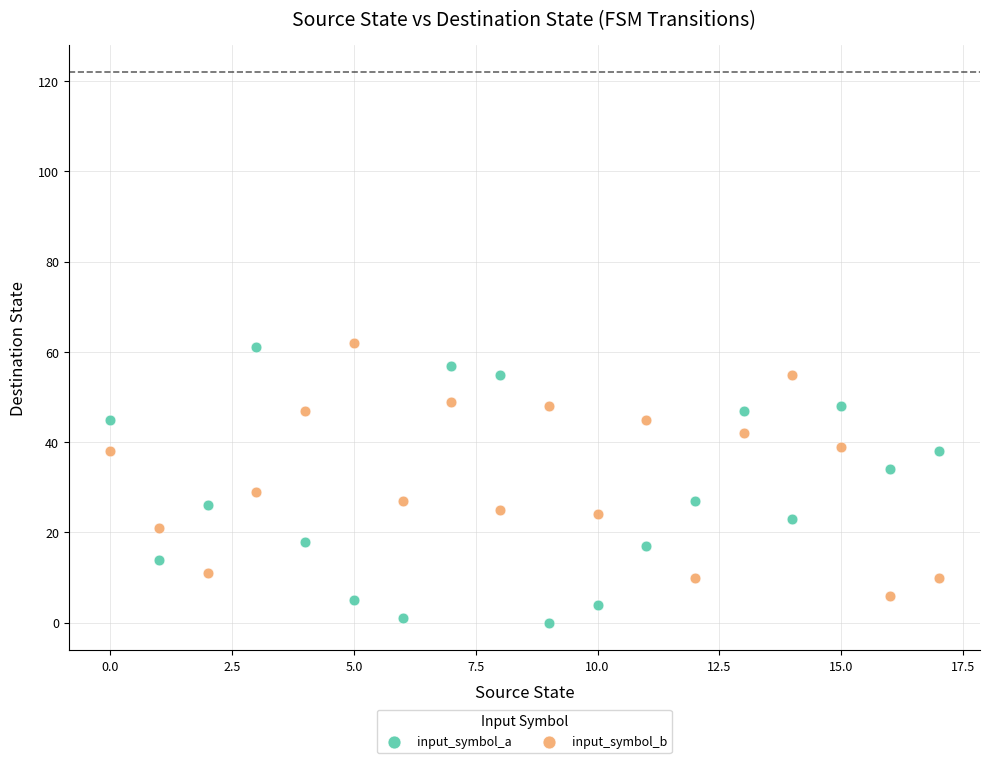

Which series reaches the minimum Y coordinate?

input_symbol_a